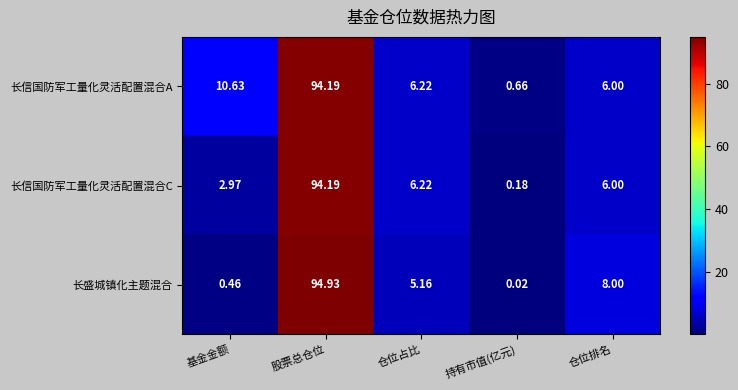

How many series are shown in this chart?

3